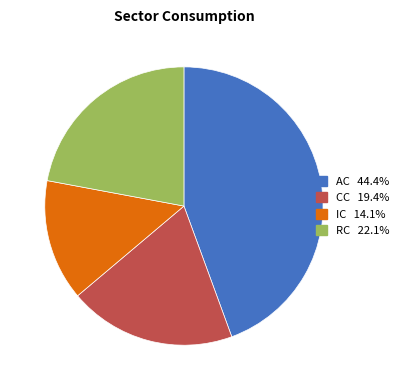

Which category has the biggest portion of the pie?

AC